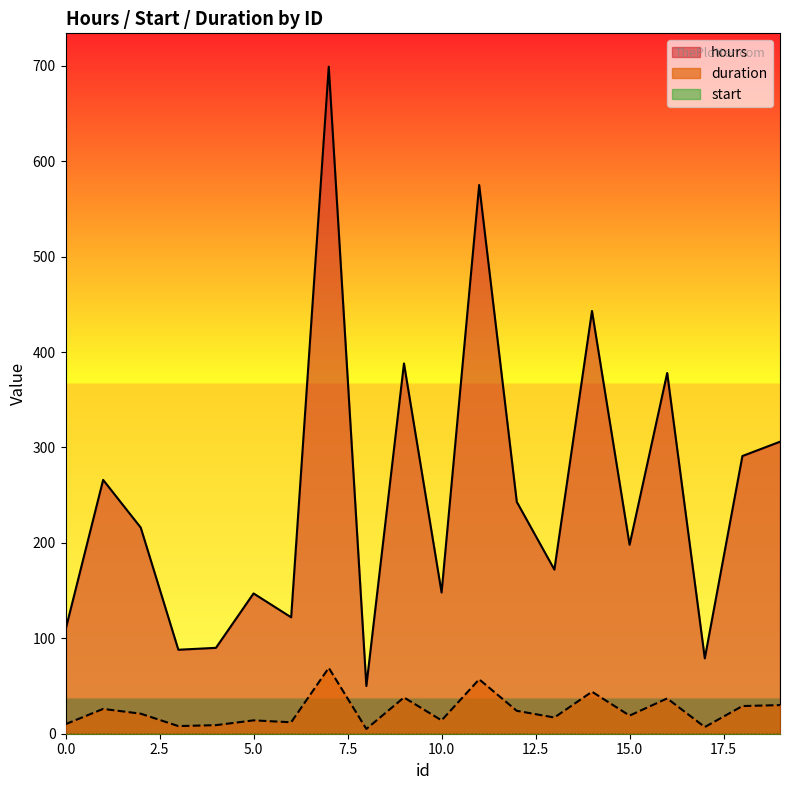

Which category has the highest value across all series?

7